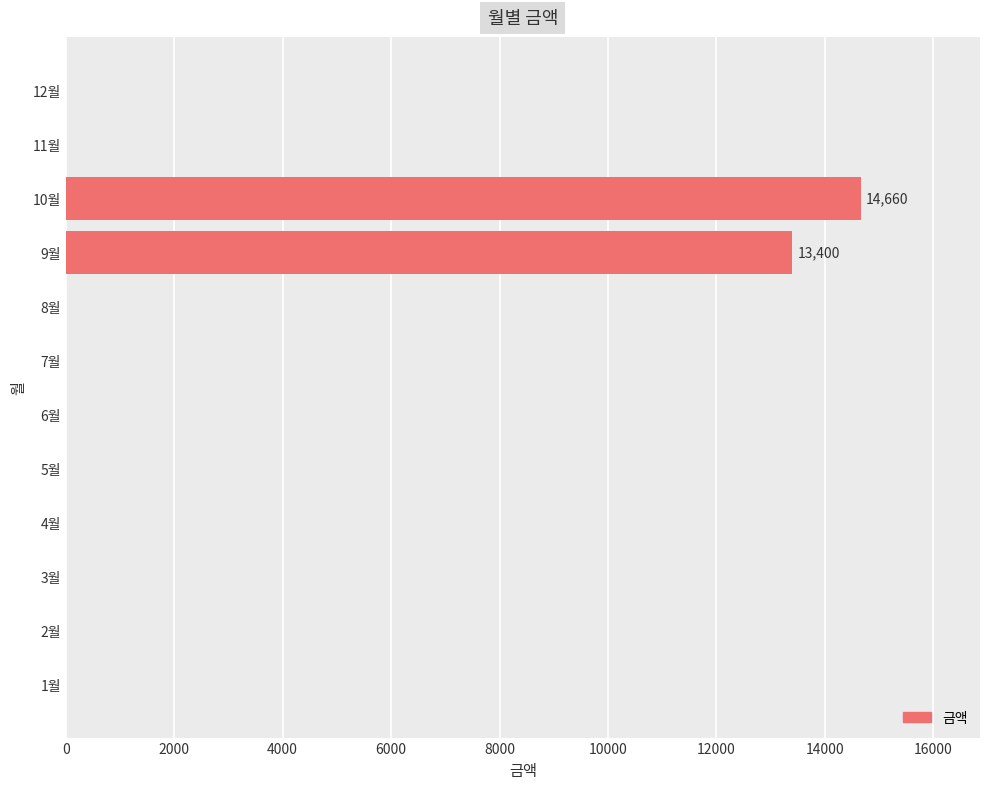

What is the maximum value shown in the chart?

14660